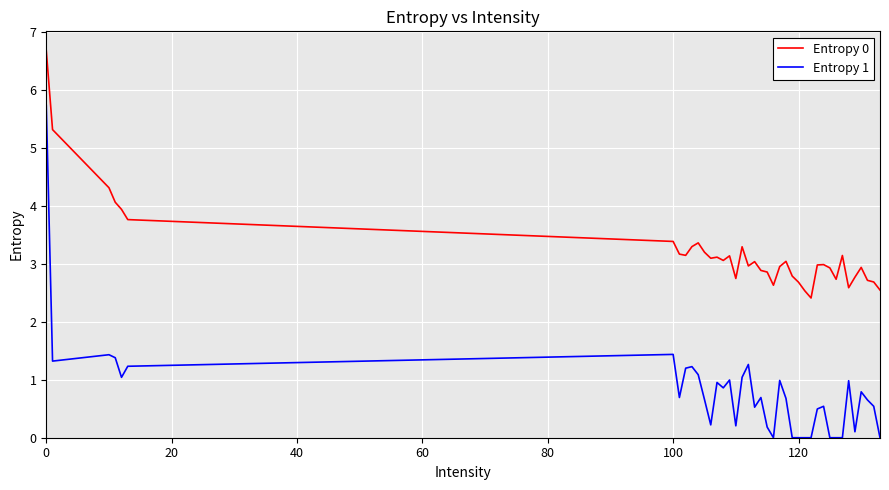

What is the difference between the second highest and second lowest values in the Entropy 1 series?

1.4